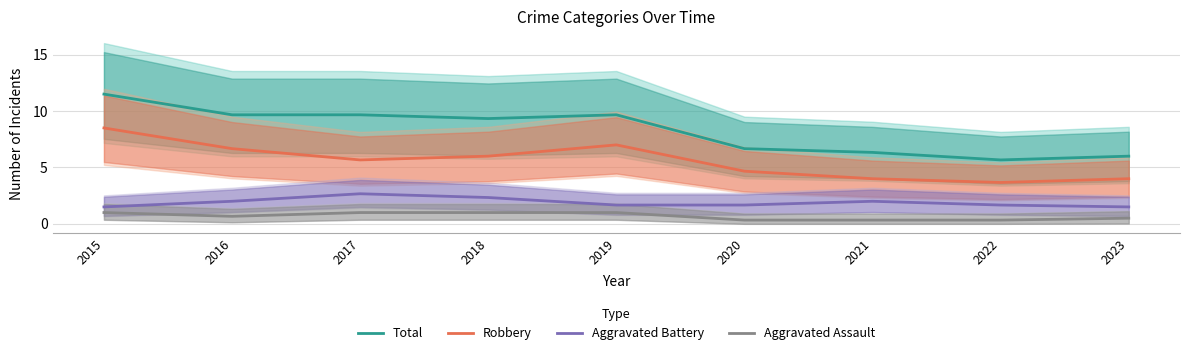

Count the number of data series in this chart.

4